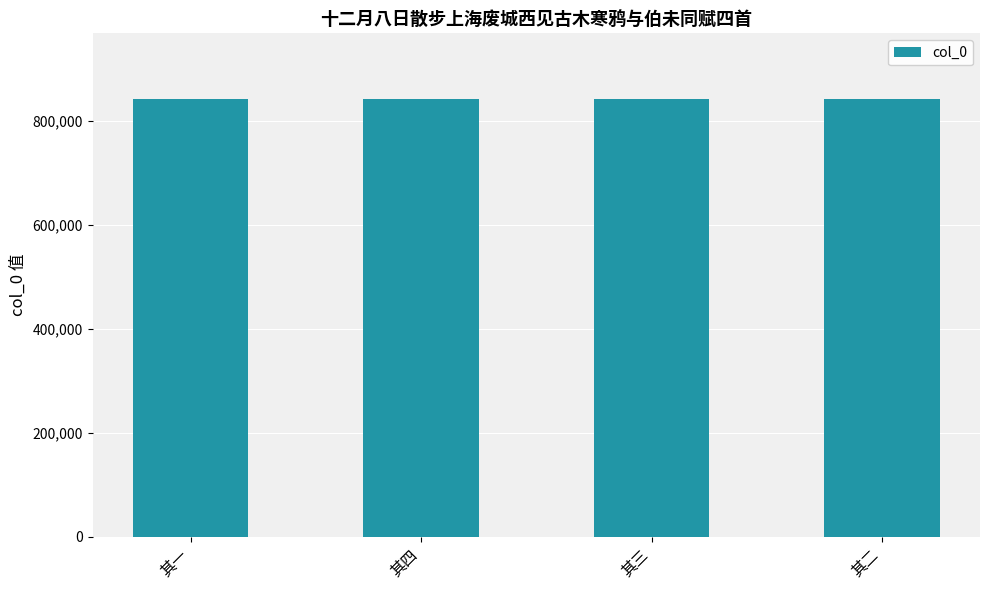

Count the number of data series in this chart.

1